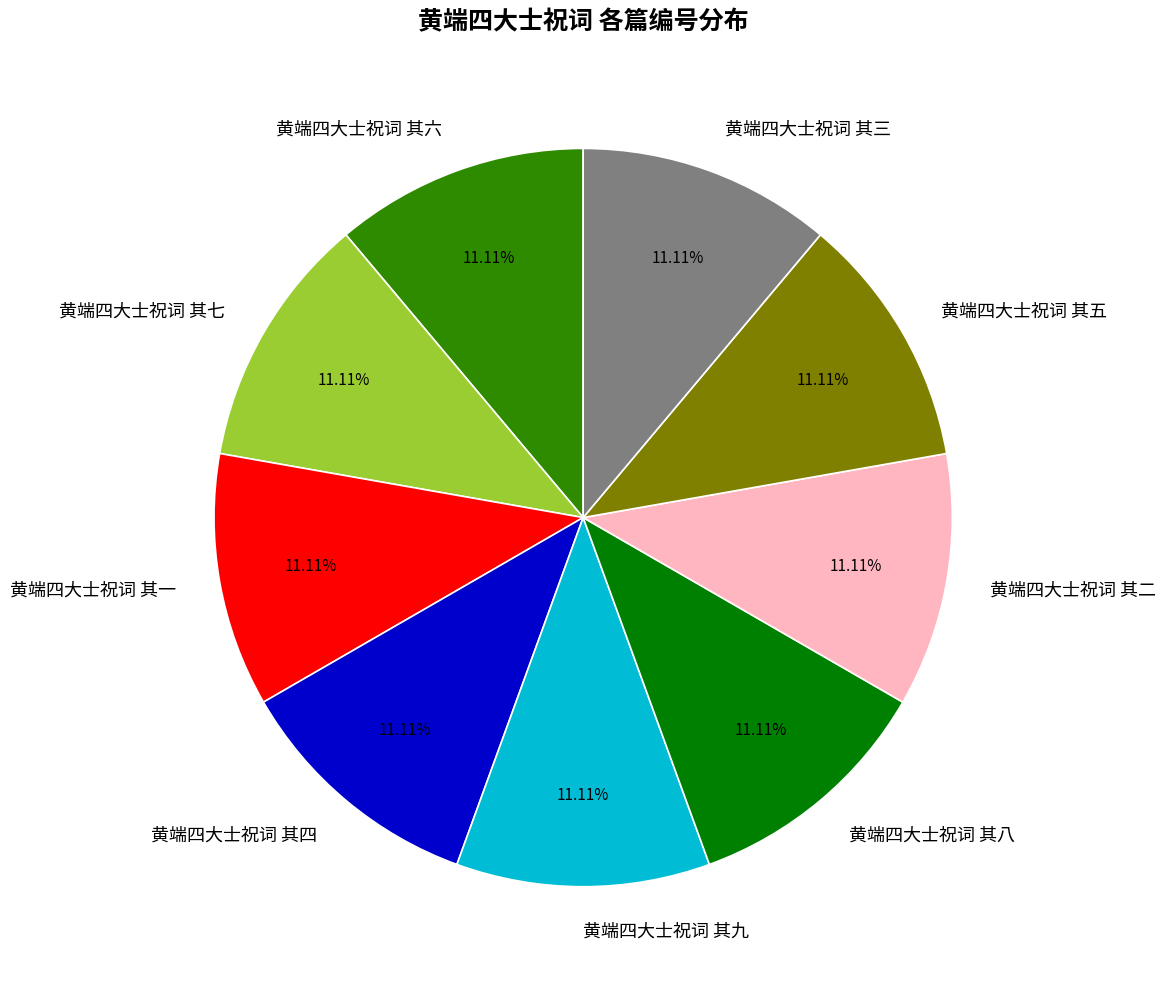

Combined, do 黄端四大士祝词 其九 and 黄端四大士祝词 其六 account for over 50%?

No